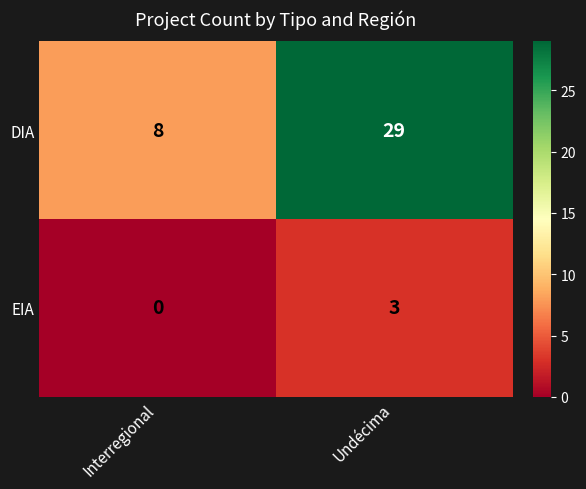

What is the sum of all DIA values?

37